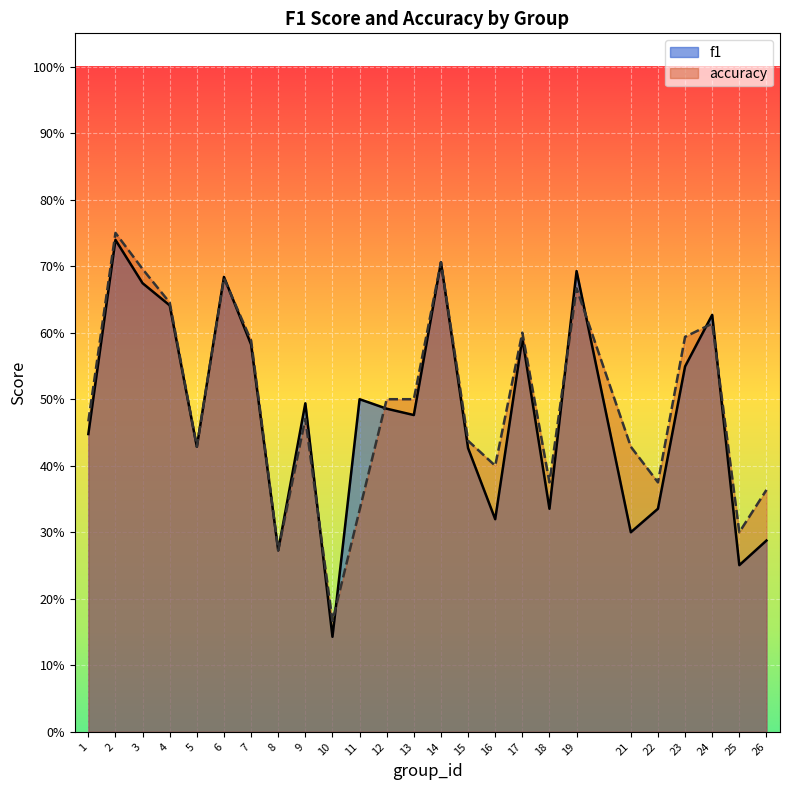

At 24, list the series in order from smallest to largest.

accuracy, f1